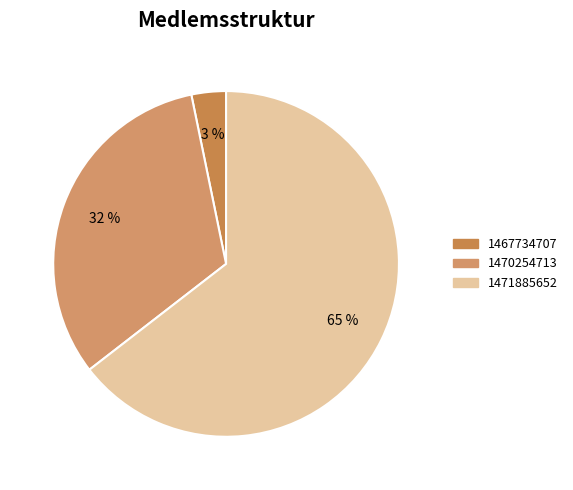

The 1471885652 slice represents 81% of the pie. True or false?

False